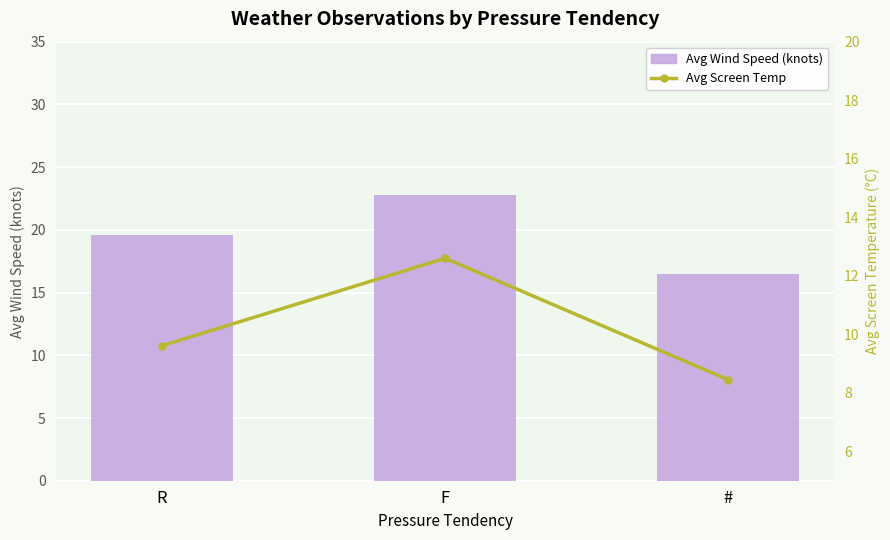

What is the spread (max minus min) of values at R?

10.0